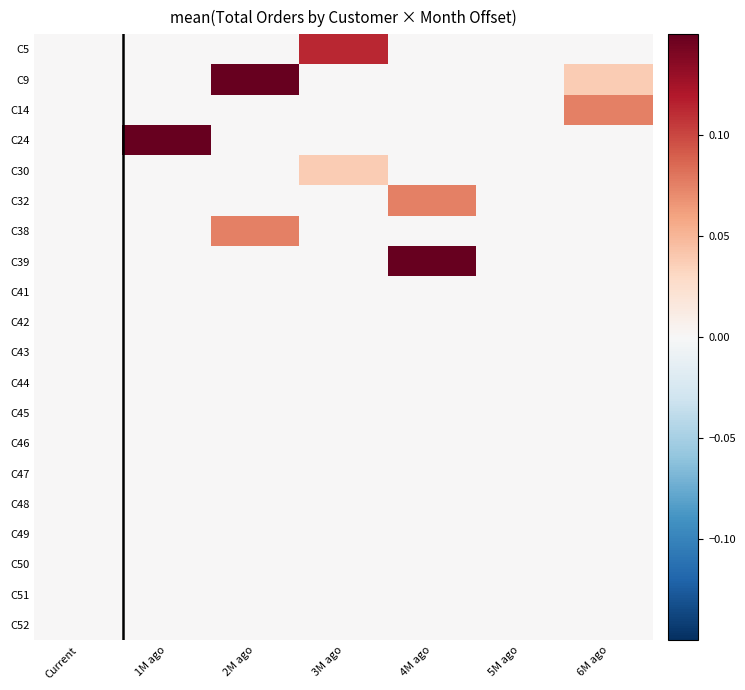

At which category does the chart reach its minimum across all series?

Current